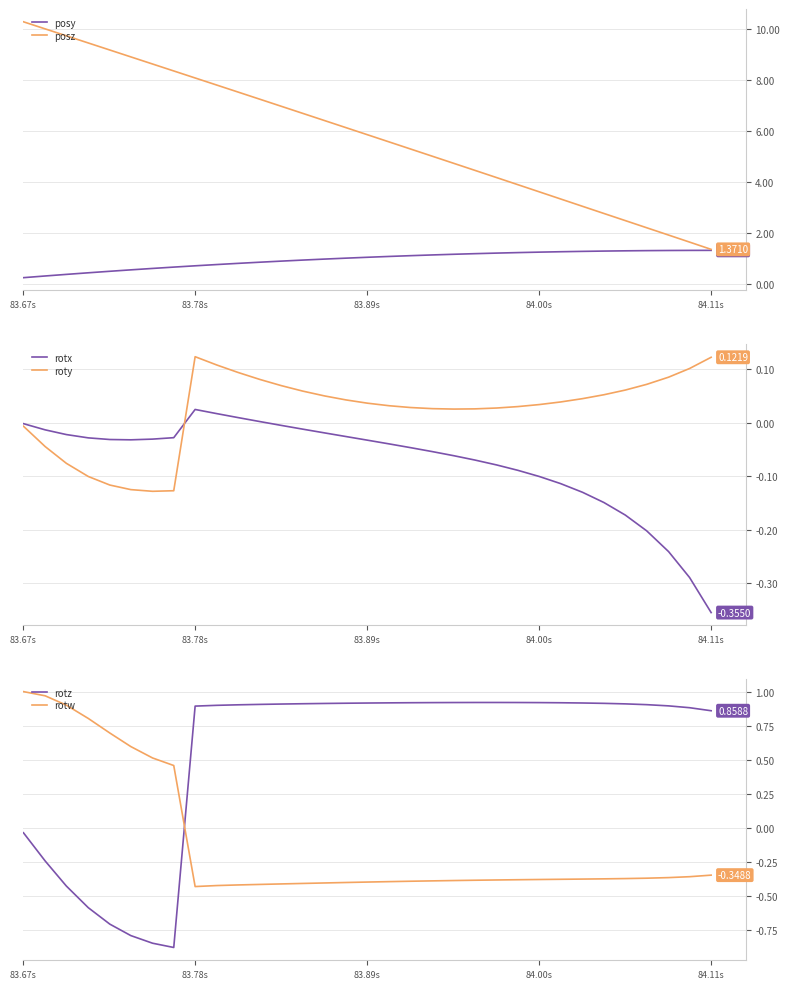

Which series ends up on top after the final intersection of rotw and rotz?

rotz